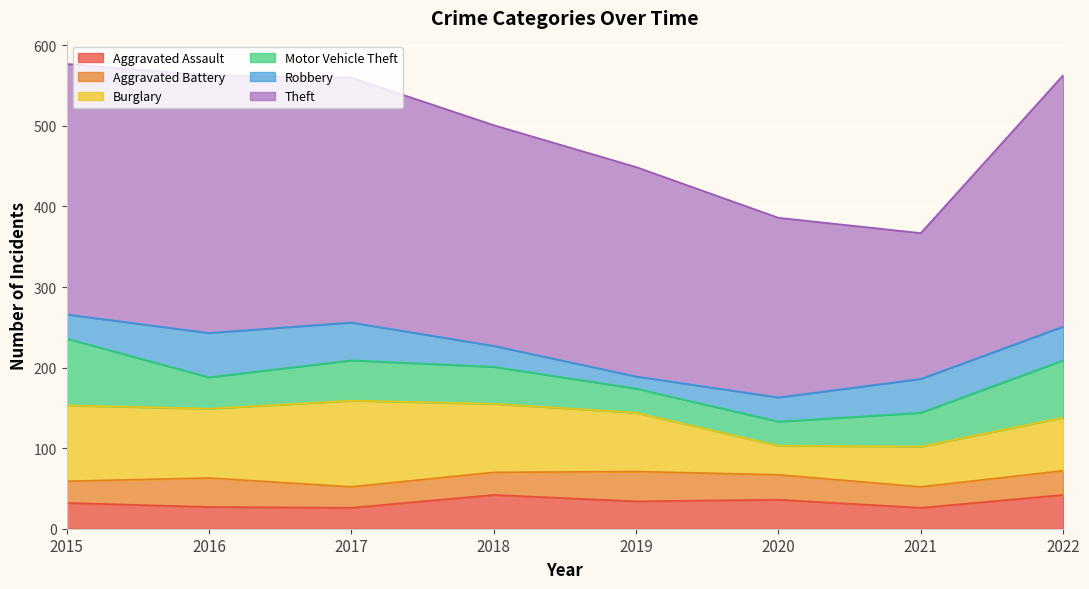

Which category has the lowest value in the Robbery series?

2019